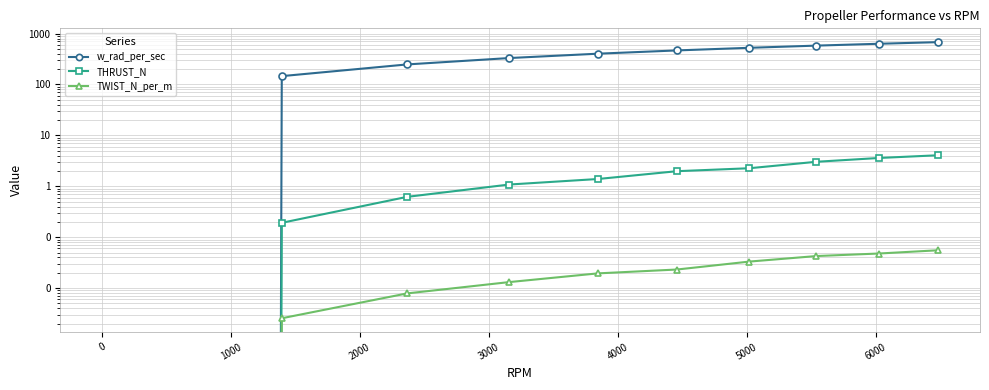

Count the number of data series in this chart.

3